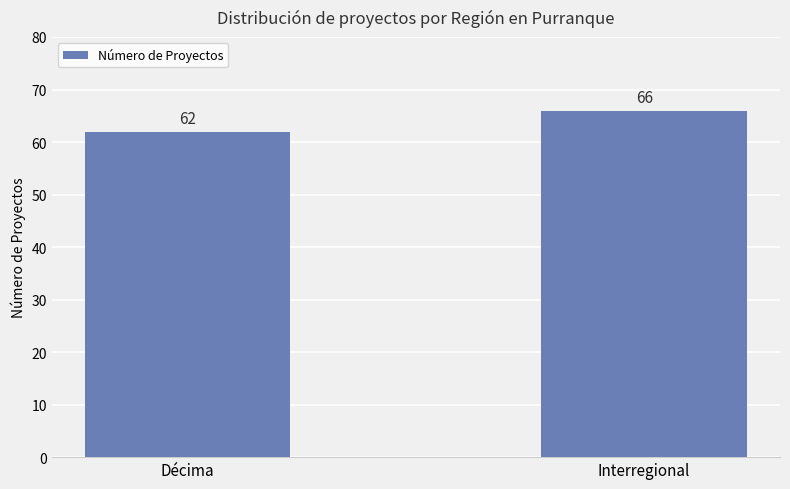

Rank the categories by value from highest to lowest.

Interregional, Décima